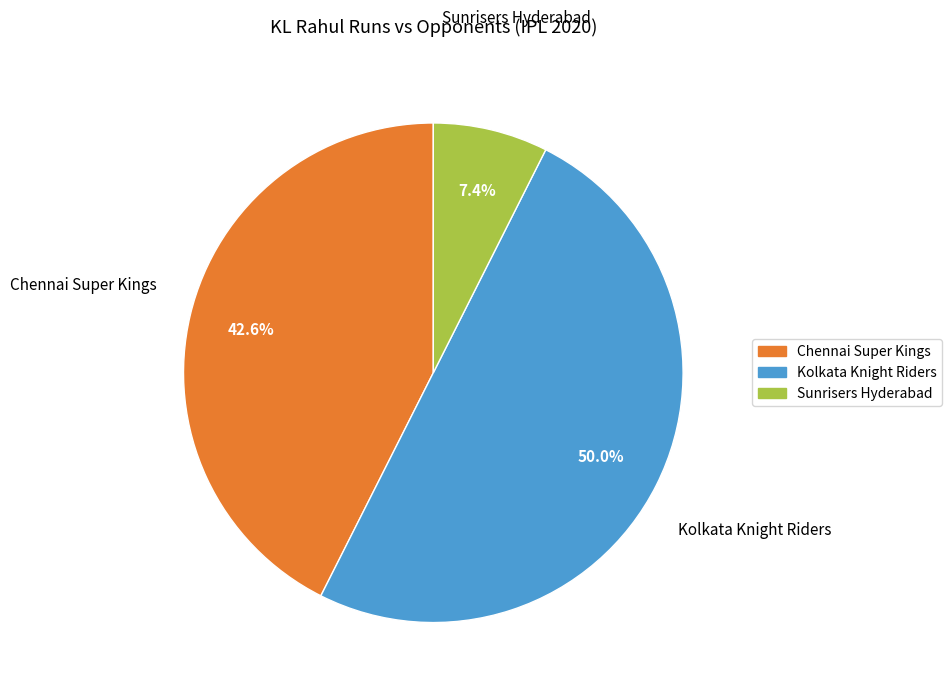

Rank the categories by value from highest to lowest.

Kolkata Knight Riders, Chennai Super Kings, Sunrisers Hyderabad